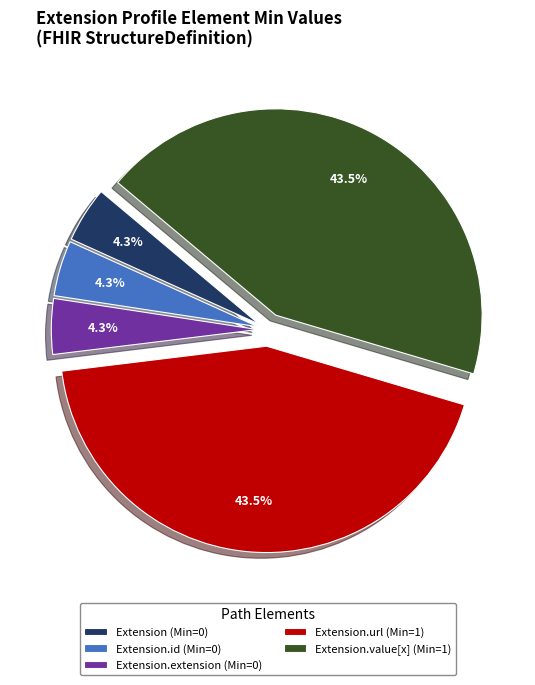

Approximately how many times larger is the value at Extension.id (Min=0) compared to Extension (Min=0)?

1.0